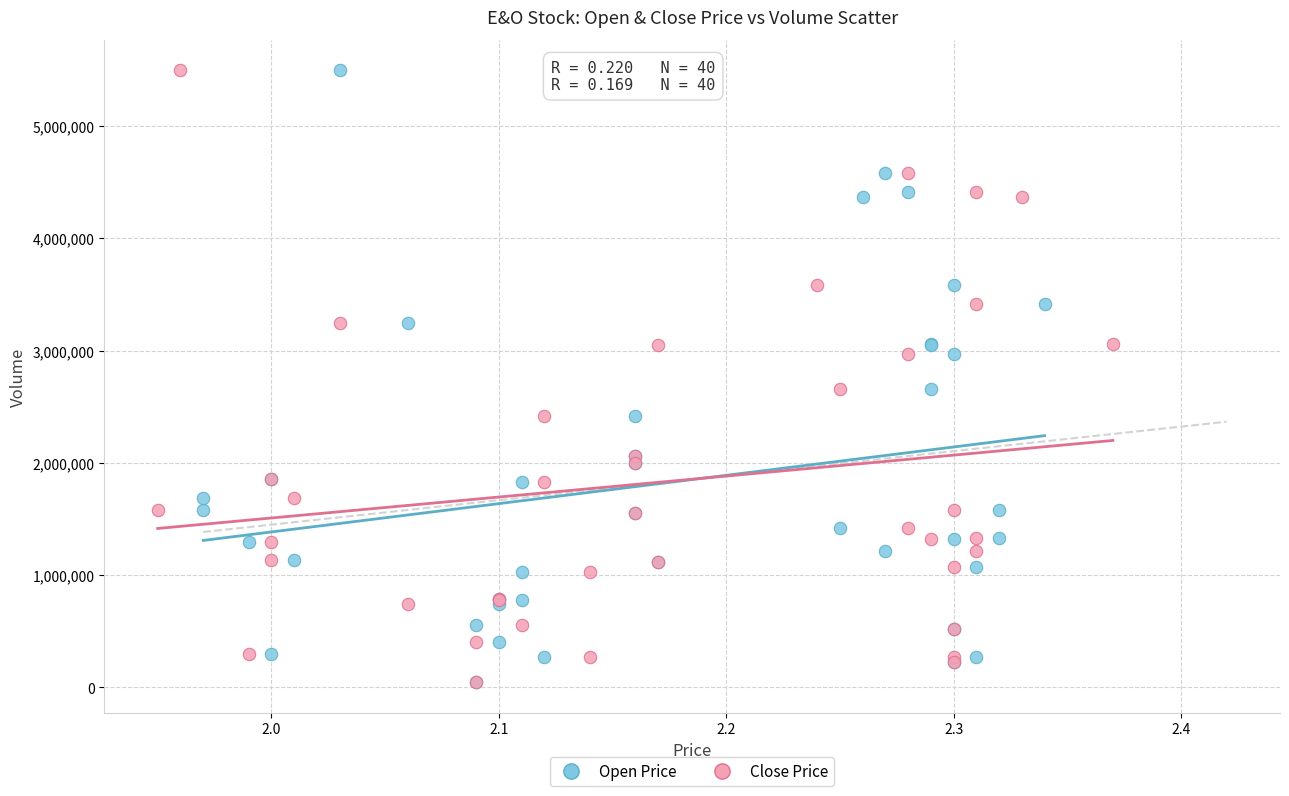

What are all the series names shown in the legend?

Open Price, Close Price